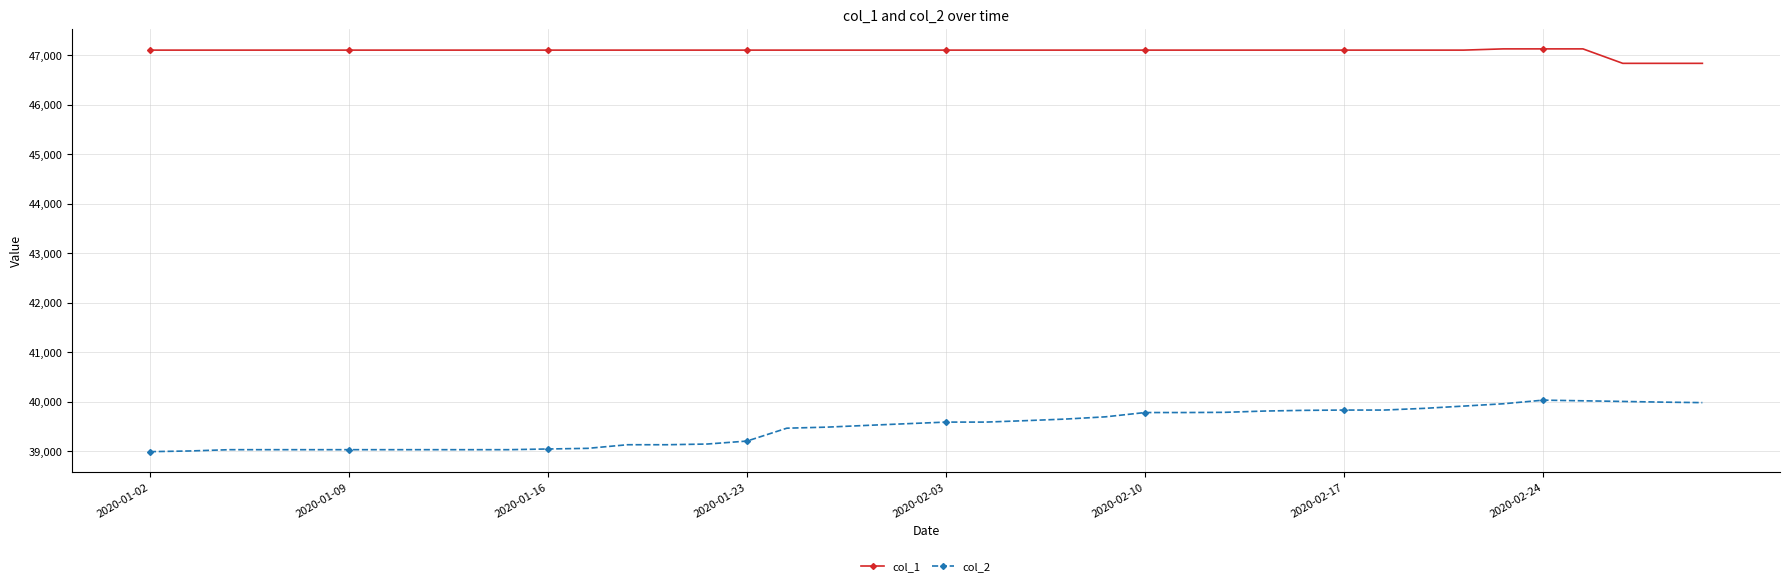

Which series has the largest range (max minus min)?

col_2